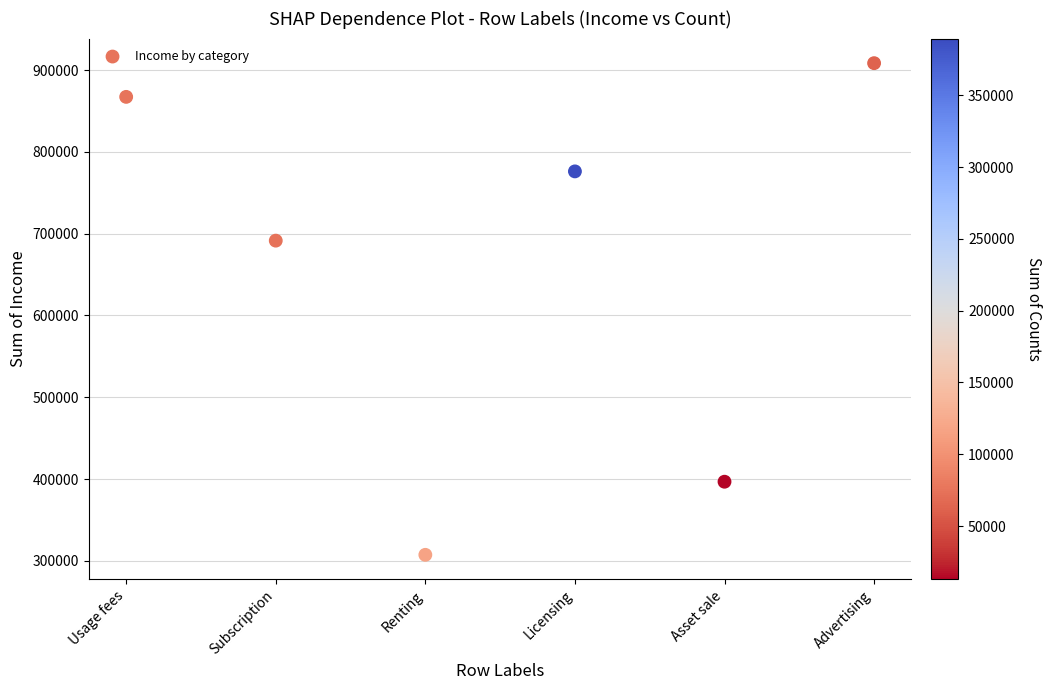

What is the range of Y values (max minus min)?

601059